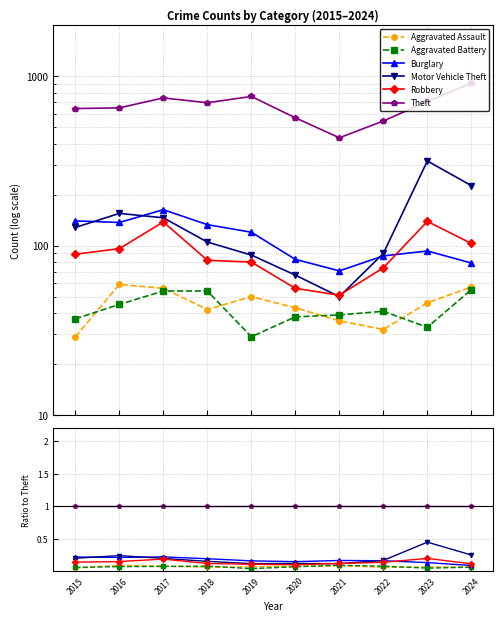

Where is the first local maximum for Motor Vehicle Theft?

2016